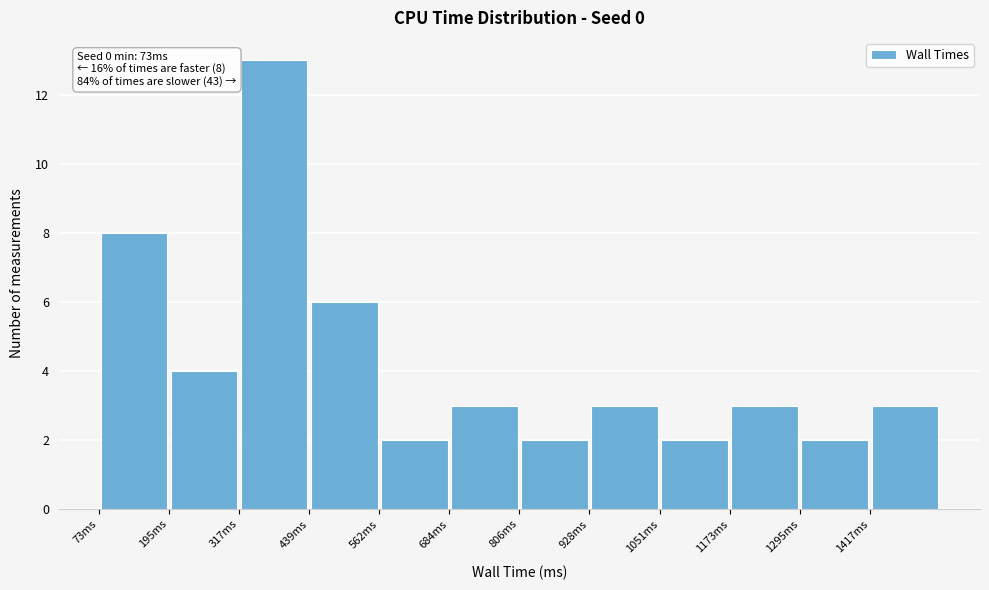

Over which range of the x-axis is the bar tallest?

320 to 440